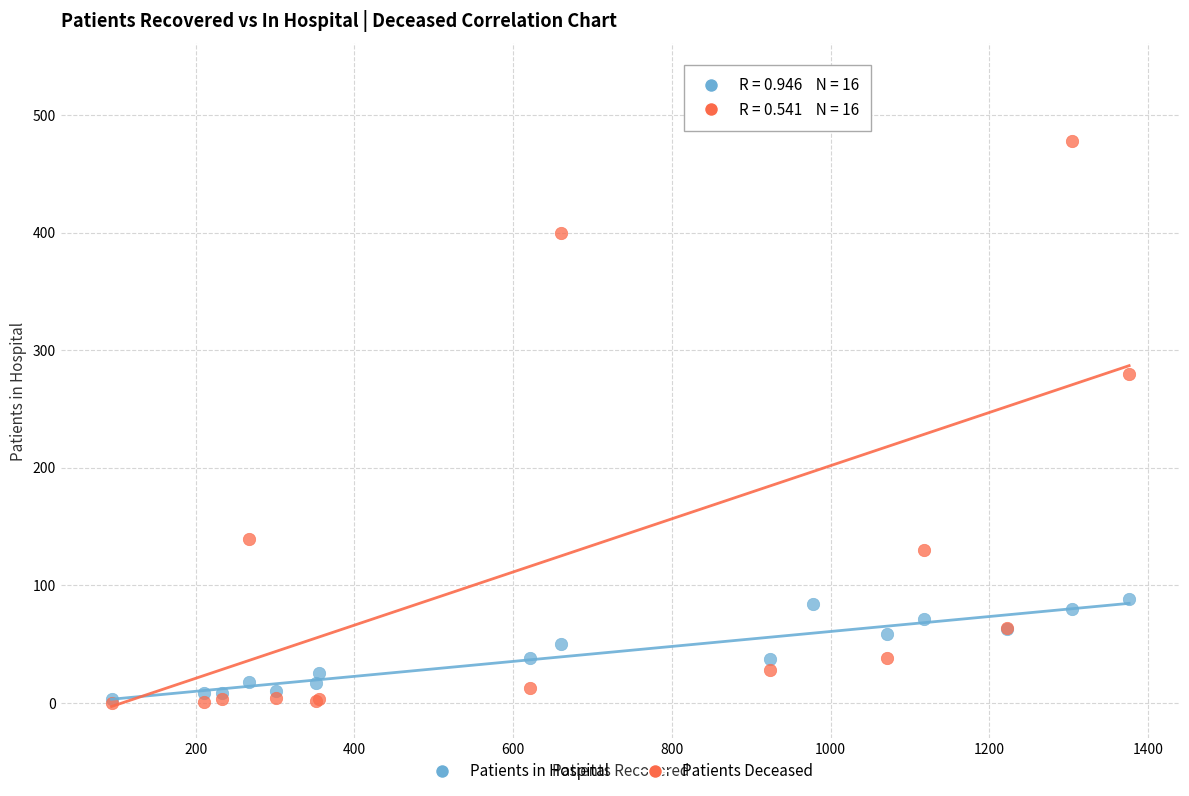

Across all series, what Y value is closest to 267?

280